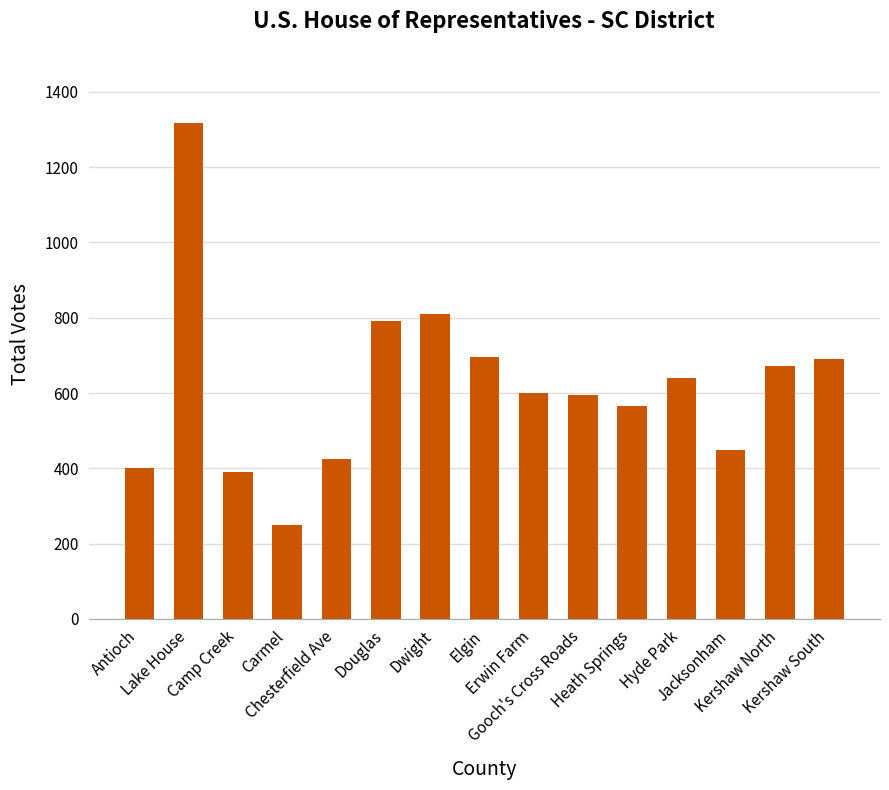

What is the minimum value shown in the chart?

248